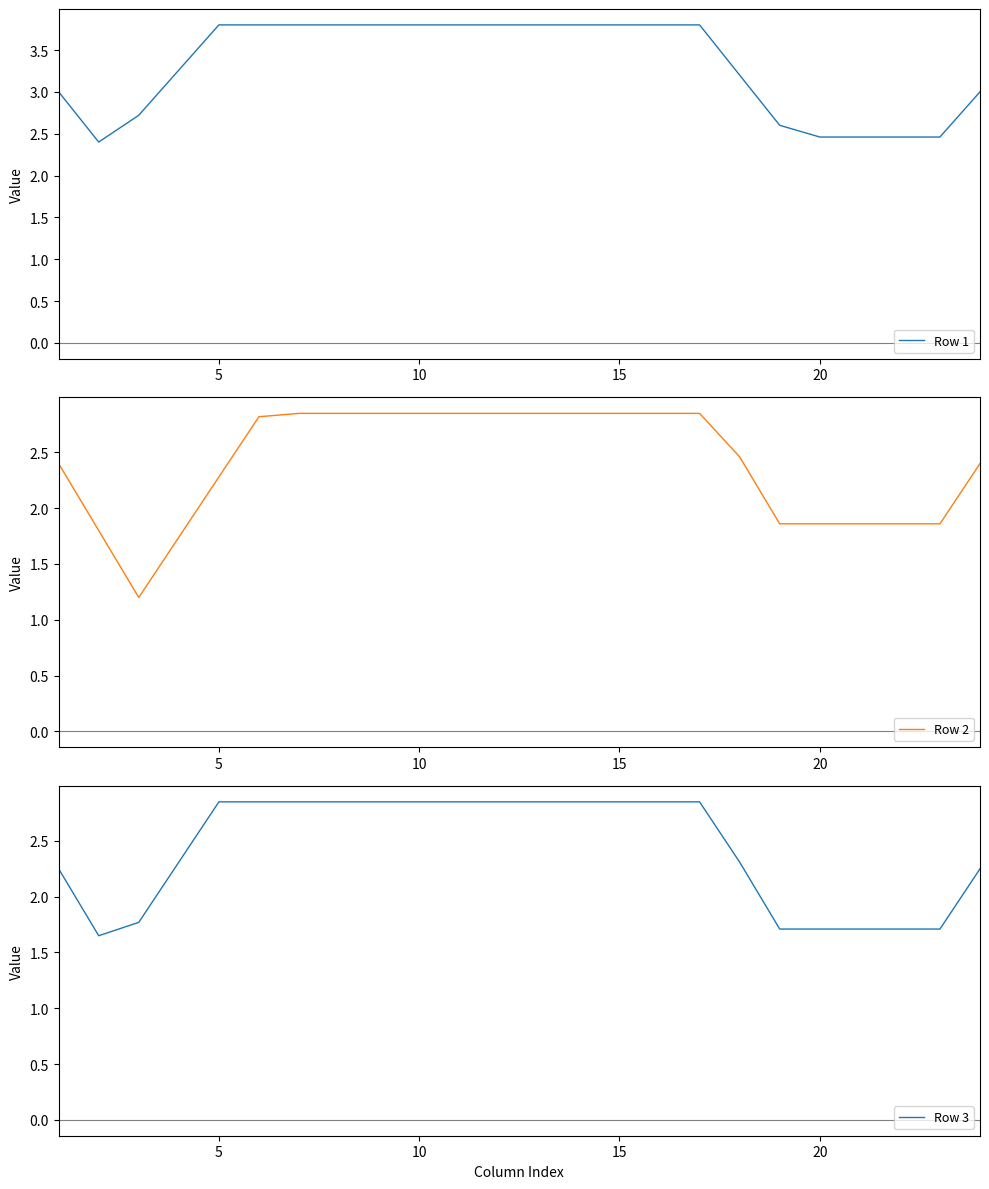

In Row 2, how many points are lower than both neighbors (excluding endpoints)?

1